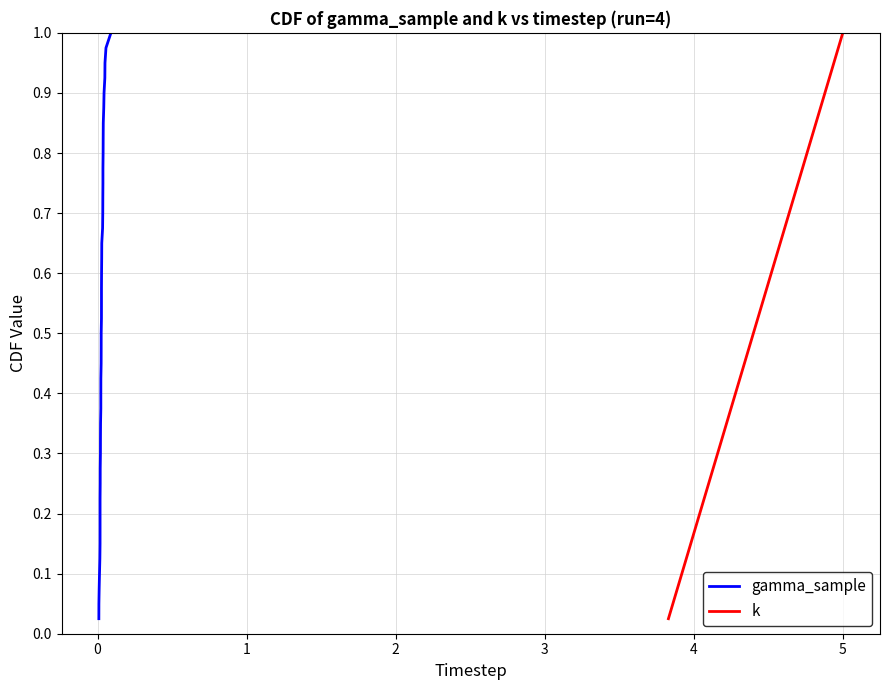

True or false: k and gamma_sample cross at least once.

False